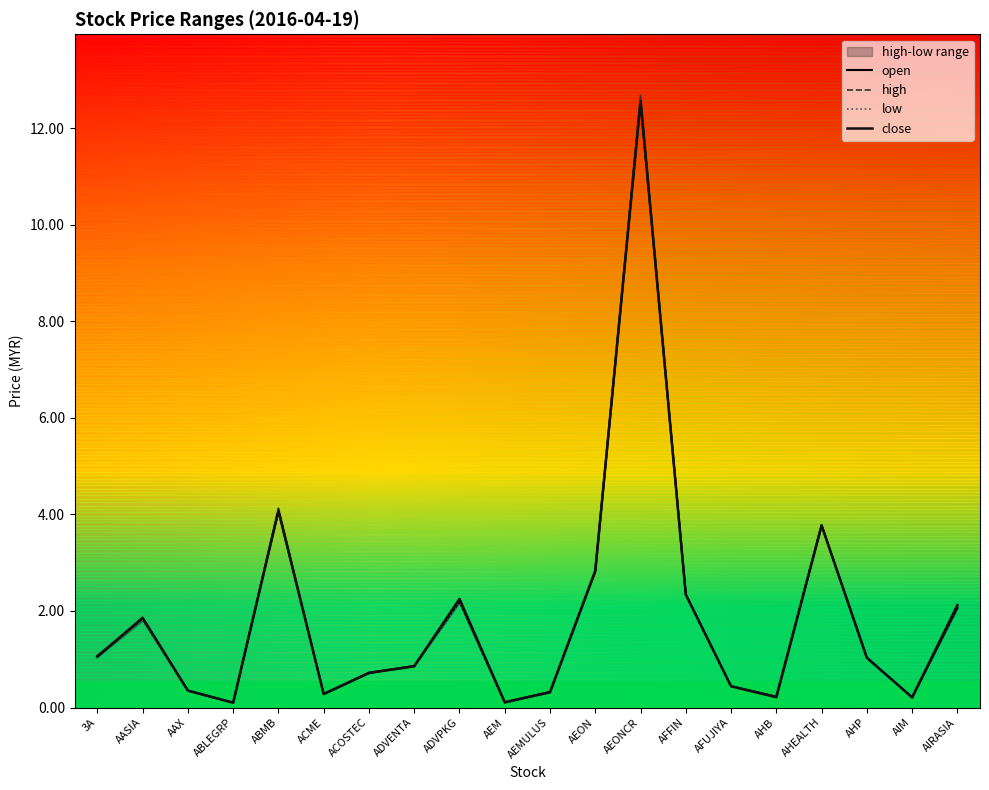

What position from the left is AIM?

19